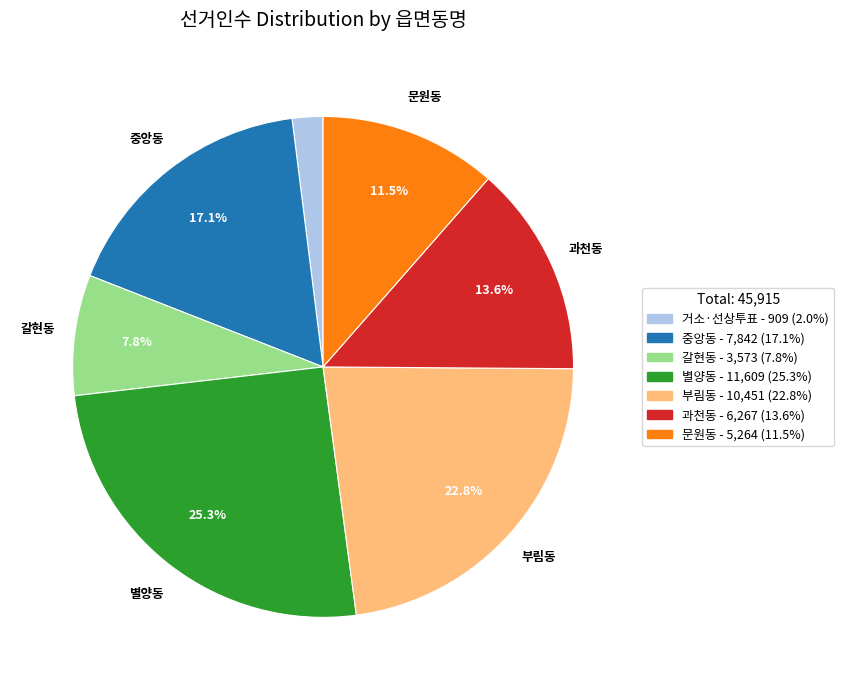

Between 별양동 and 갈현동, which is larger?

별양동